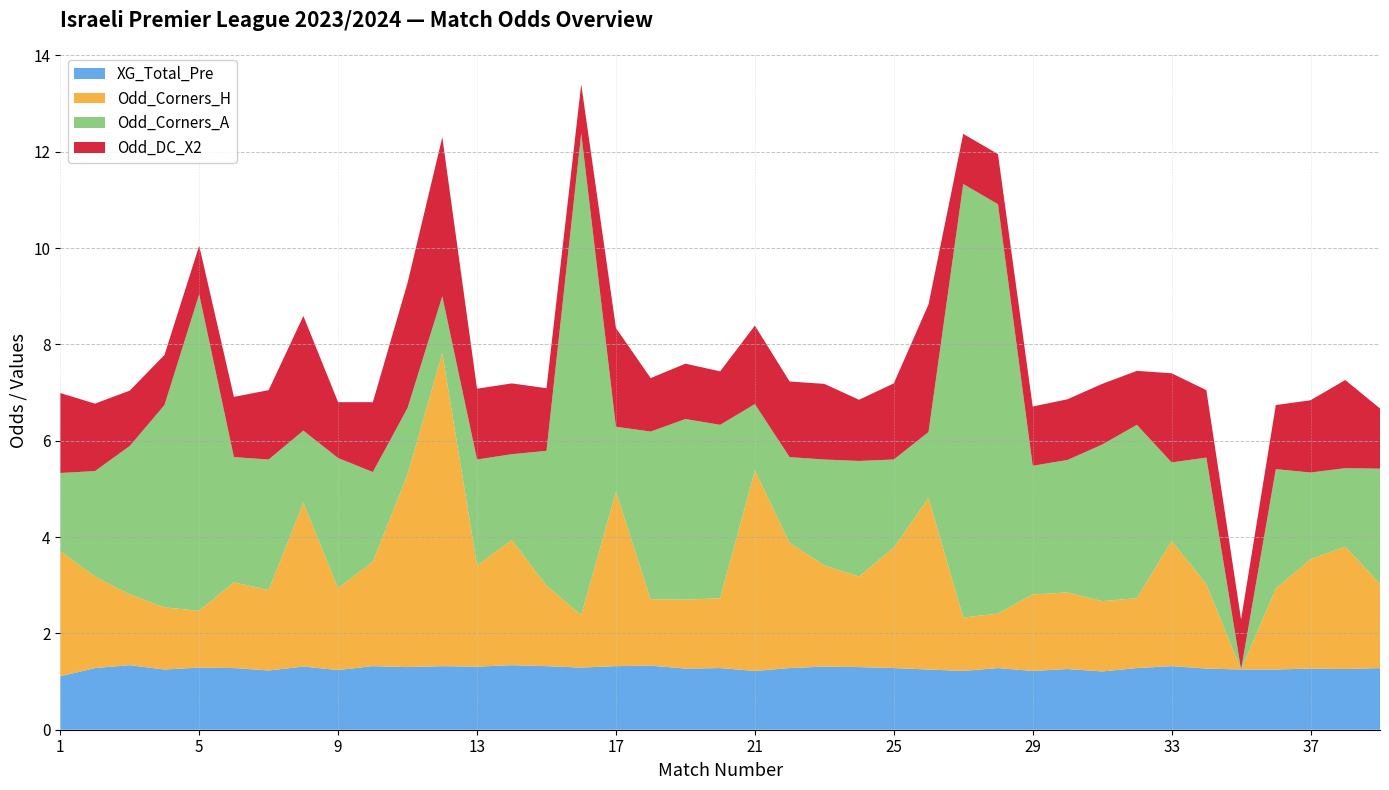

Reading left to right, extract all data points from this chart.

XG_Total_Pre: 1=0.0	2=0.0	3=0.0	4=0.0	5=0.0	6=0.0	7=0.0	8=0.0	9=0.0	10=0.0	11=0.0	12=0.0	13=0.0	14=0.0	15=0.0	16=0.0	17=0.0	18=0.0	19=0.0	20=0.0	21=0.0	22=0.0	23=0.0	24=0.0	25=0.0	26=0.0	27=0.0	28=0.0	29=0.0	30=0.0	31=0.0	32=0.0	33=0.0	34=0.0	35=0.0	36=0.0	37=0.0	38=0.0	39=0.0
Odd_Corners_H: 1=2.6	2=1.9	3=1.5	4=1.3	5=1.2	6=1.8	7=1.7	8=3.4	9=1.7	10=2.2	11=4.0	12=6.5	13=2.1	14=2.6	15=1.7	16=1.1	17=3.6	18=1.4	19=1.4	20=1.4	21=4.2	22=2.6	23=2.1	24=1.9	25=2.5	26=3.6	27=1.1	28=1.1	29=1.6	30=1.6	31=1.5	32=1.4	33=2.6	34=1.8	35=0.0	36=1.7	37=2.3	38=2.5	39=1.8
Odd_Corners_A: 1=1.6	2=2.2	3=3.1	4=4.2	5=6.6	6=2.6	7=2.7	8=1.5	9=2.7	10=1.9	11=1.4	12=1.2	13=2.2	14=1.8	15=2.8	16=10.0	17=1.4	18=3.5	19=3.8	20=3.6	21=1.4	22=1.8	23=2.2	24=2.4	25=1.8	26=1.4	27=9.0	28=8.5	29=2.7	30=2.8	31=3.2	32=3.6	33=1.6	34=2.6	35=0.0	36=2.5	37=1.8	38=1.6	39=2.4
Odd_DC_X2: 1=1.7	2=1.4	3=1.1	4=1.0	5=1.0	6=1.2	7=1.4	8=2.4	9=1.2	10=1.4	11=2.6	12=3.3	13=1.5	14=1.5	15=1.3	16=1.0	17=2.0	18=1.1	19=1.1	20=1.1	21=1.6	22=1.6	23=1.6	24=1.3	25=1.6	26=2.6	27=1.0	28=1.0	29=1.2	30=1.3	31=1.3	32=1.1	33=1.9	34=1.4	35=1.0	36=1.3	37=1.5	38=1.8	39=1.2